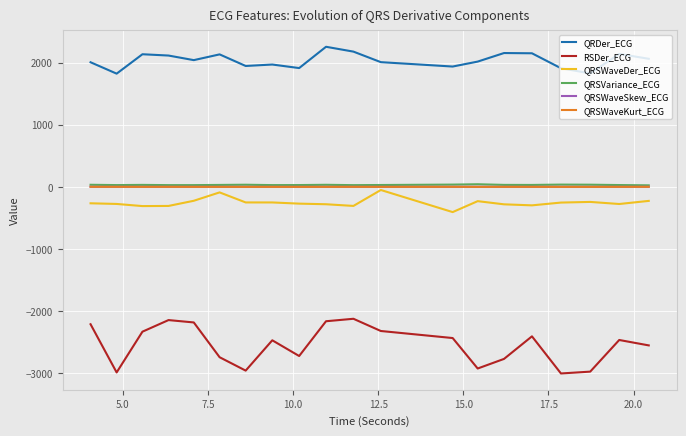

What is the smallest value displayed?

-3003.9